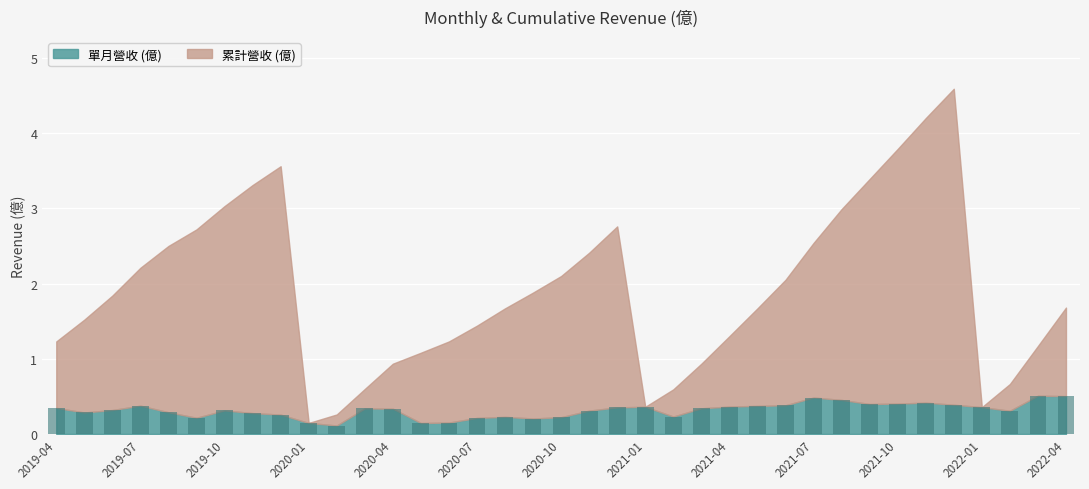

Are the bars grouped side by side (vs. stacked)?

No